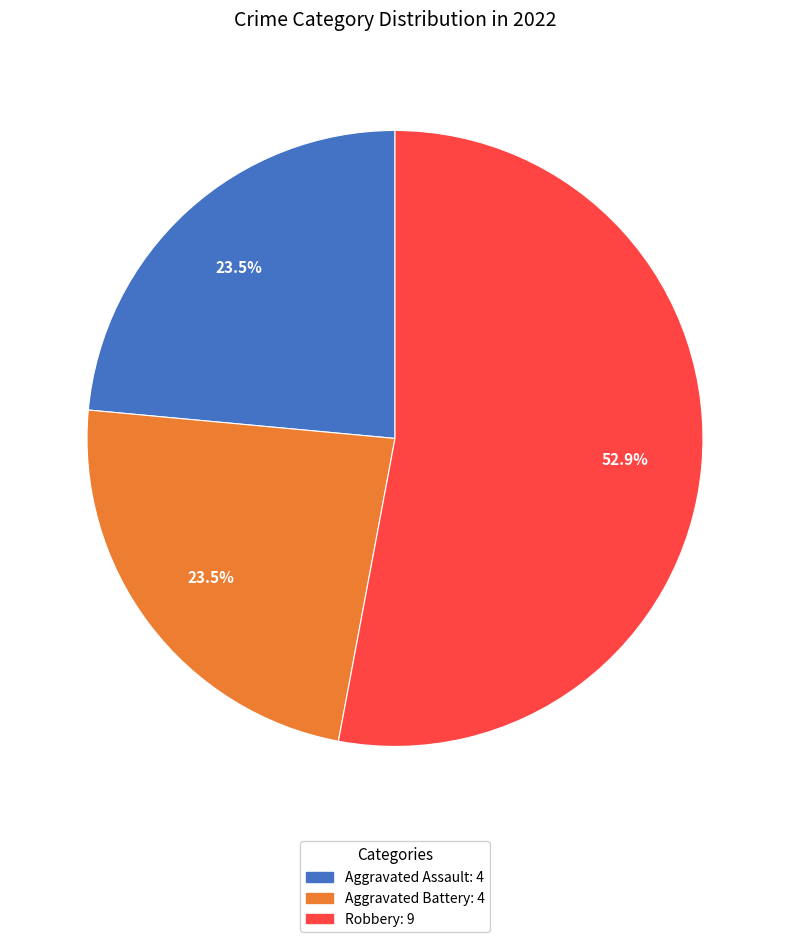

Does any single category account for the majority?

Yes